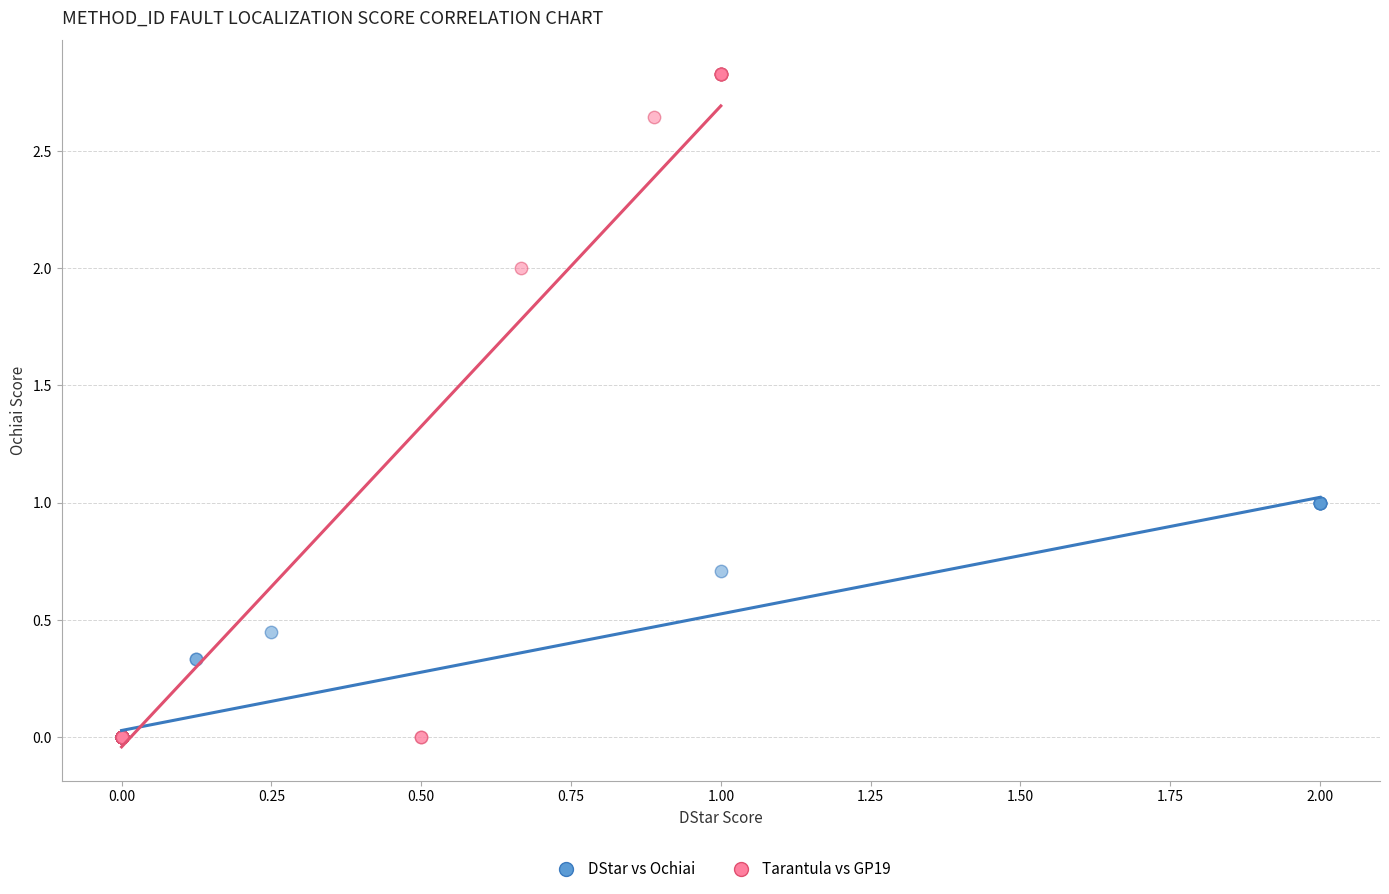

Which series reaches the maximum Y coordinate?

Tarantula vs GP19